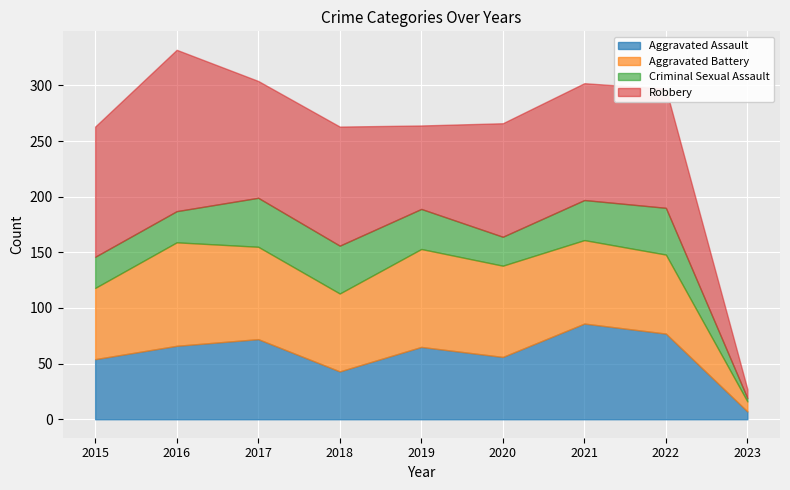

True or false: Aggravated Assault and Criminal Sexual Assault intersect in this chart.

False